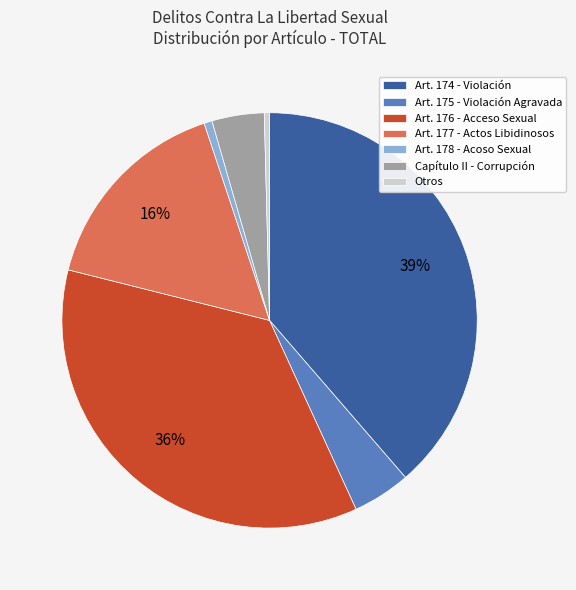

Combined, do Art. 176 - Acceso Sexual and Art. 174 - Violación account for over 50%?

Yes